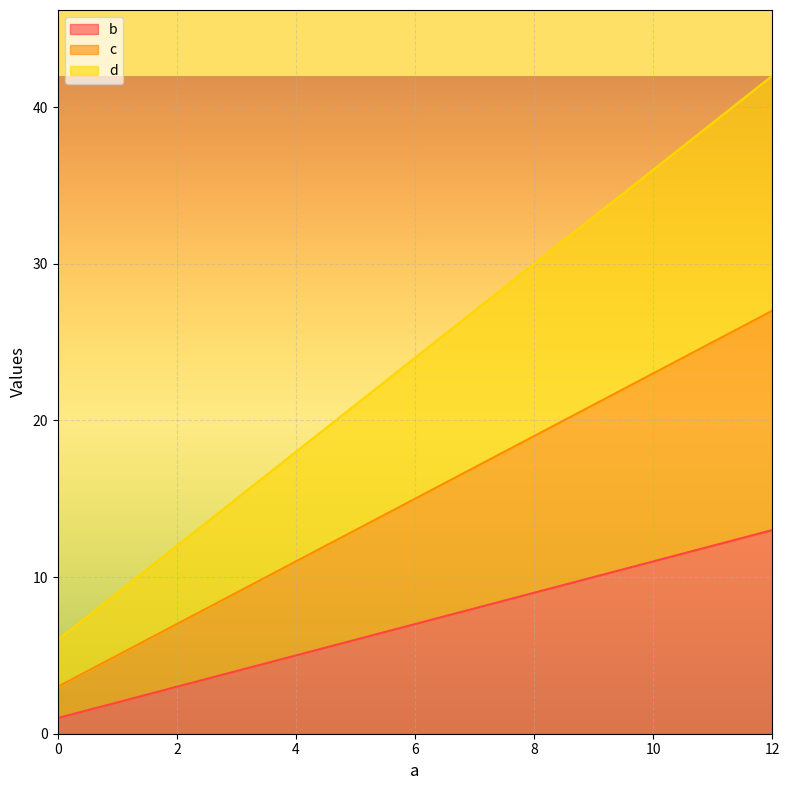

What is the value of the b point at the 3rd from the left?

9